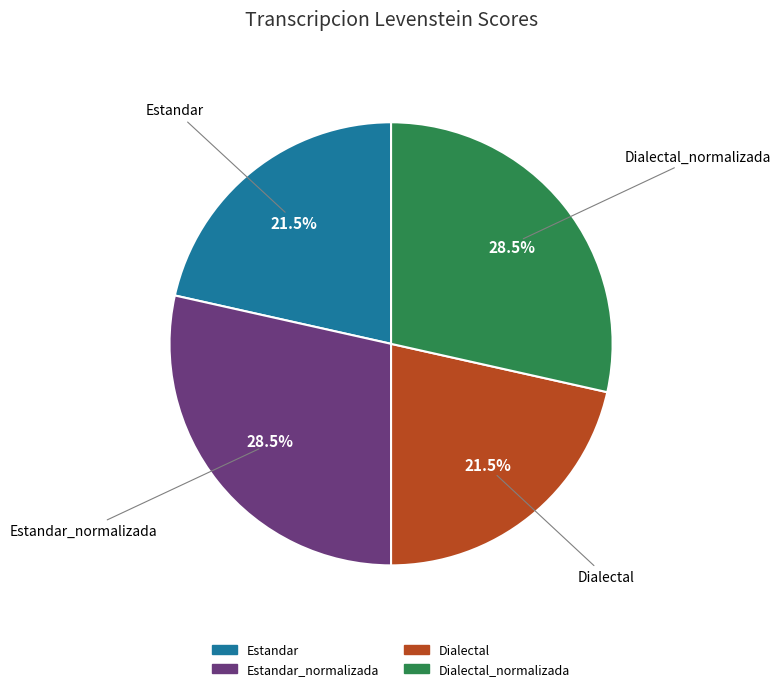

Which has a higher value, Dialectal_normalizada or Estandar?

Dialectal_normalizada